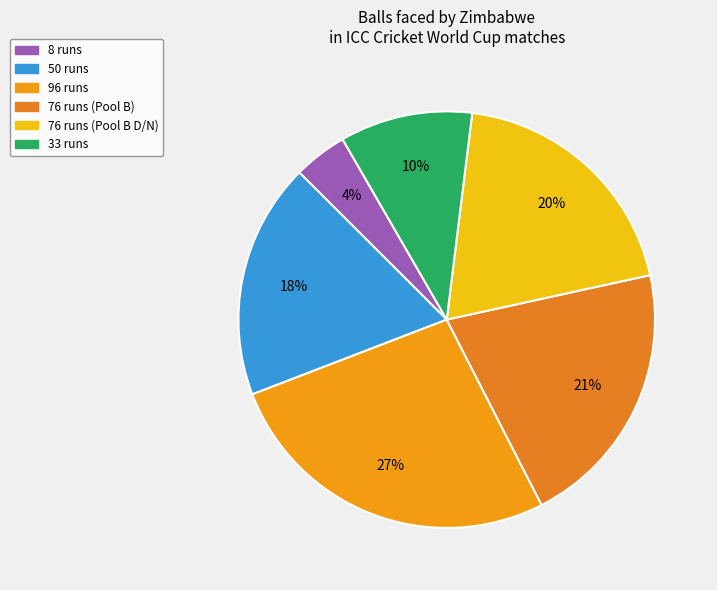

Which slice is the smallest?

8 runs